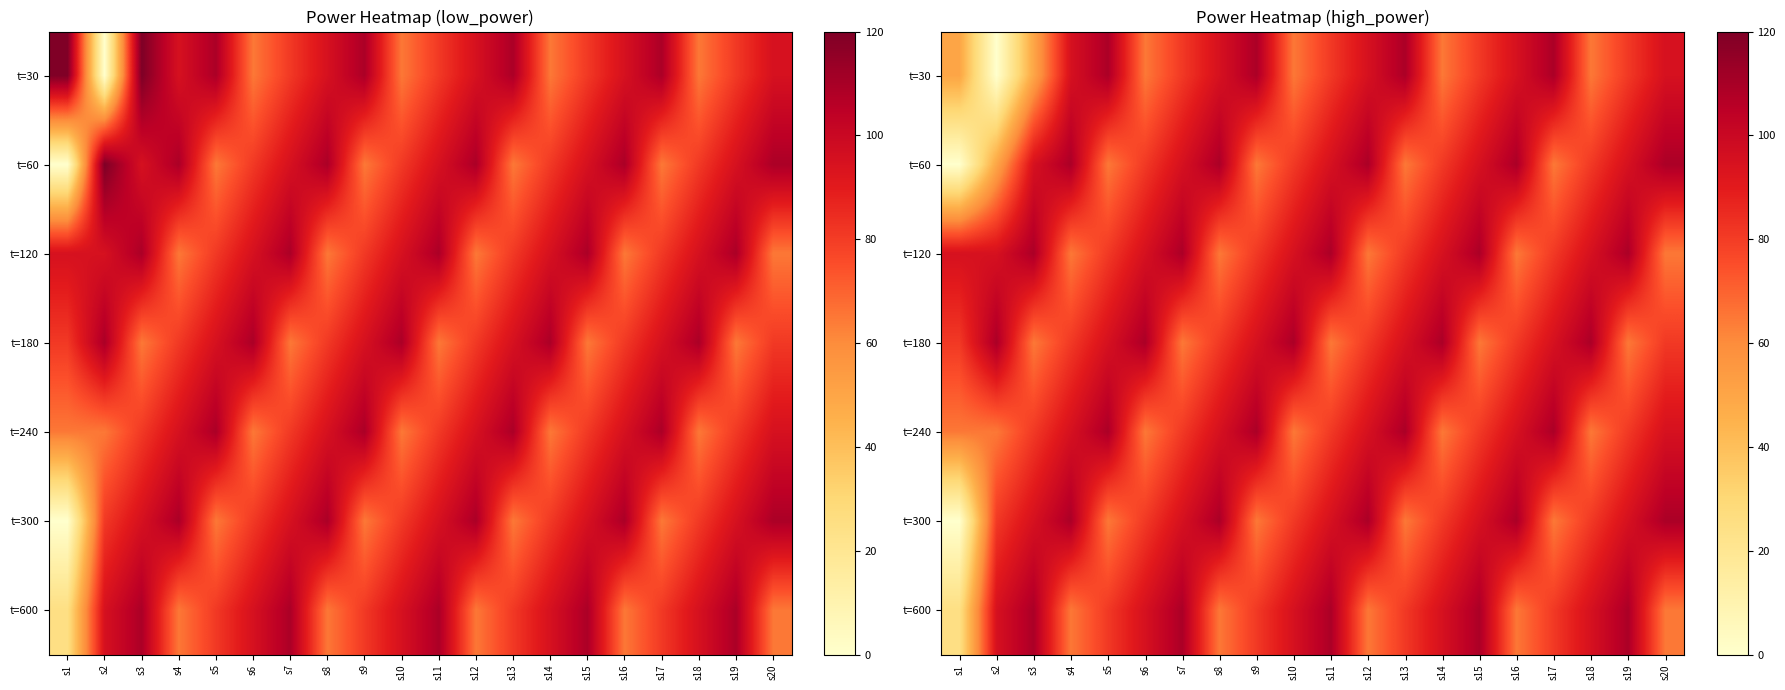

Which has a higher value, s17 or s15?

s17